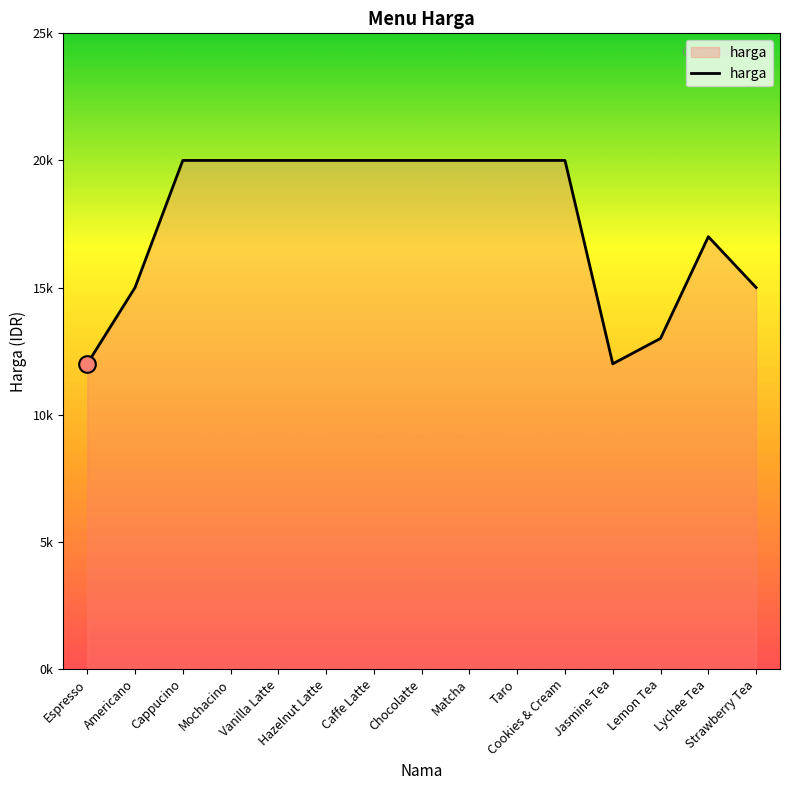

Which has a higher value, Americano or Jasmine Tea?

Americano